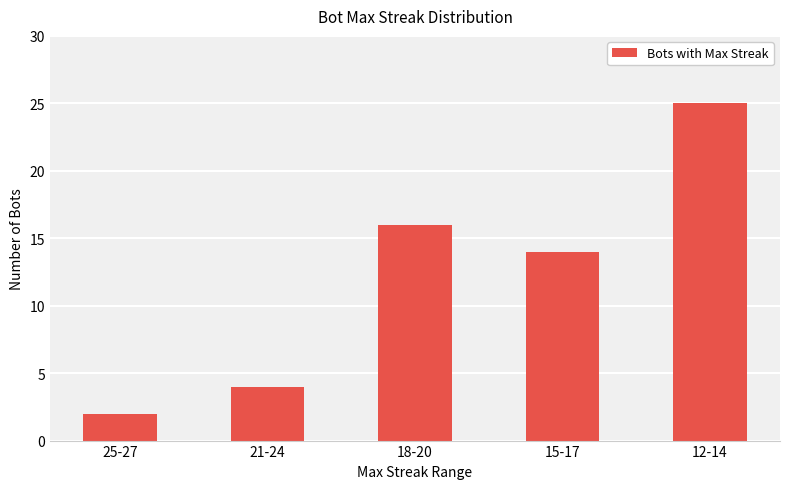

How many data points are less than 14?

2